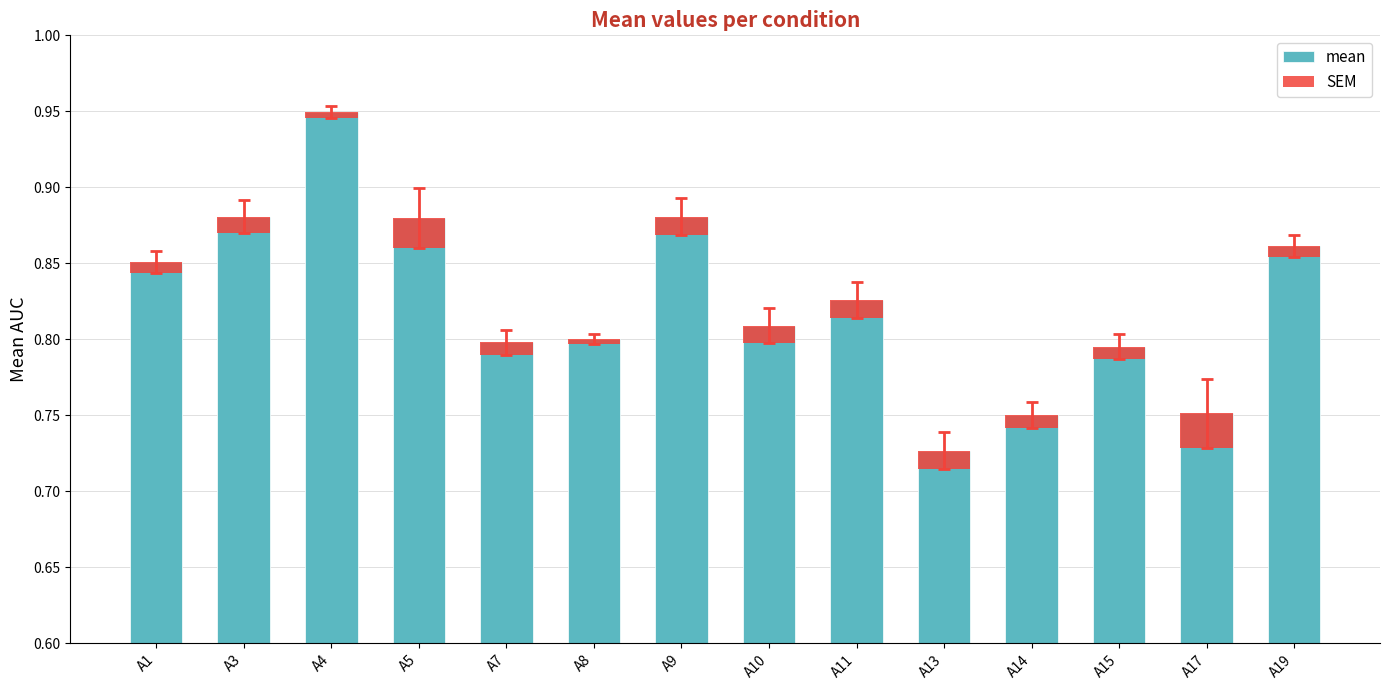

Count the values in the range 0 to 1.

14